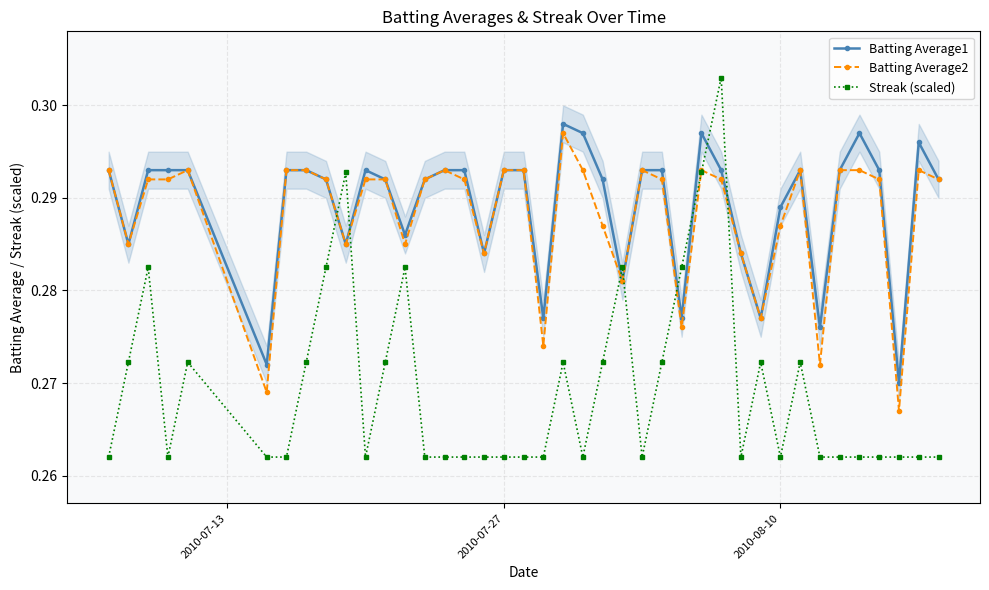

How many Batting Average1 values are between 0 and 1?

40